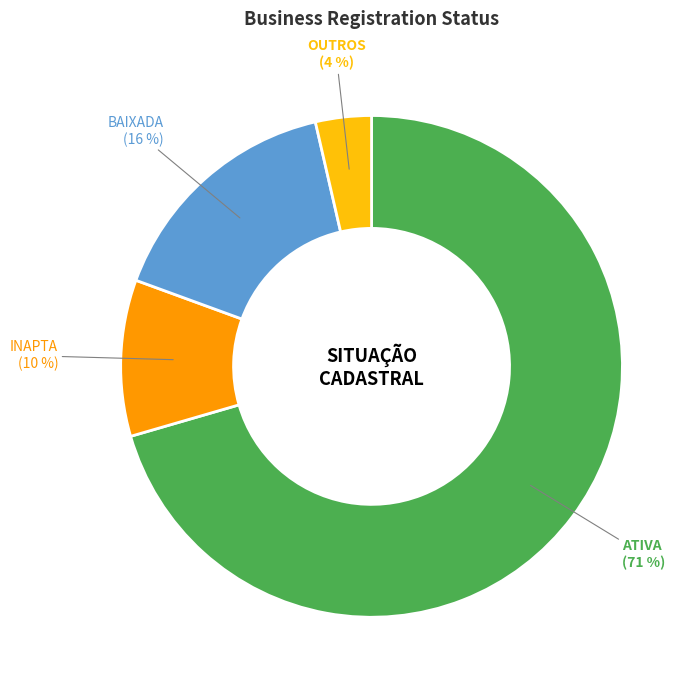

True or false: OUTROS accounts for 4% of the total.

True